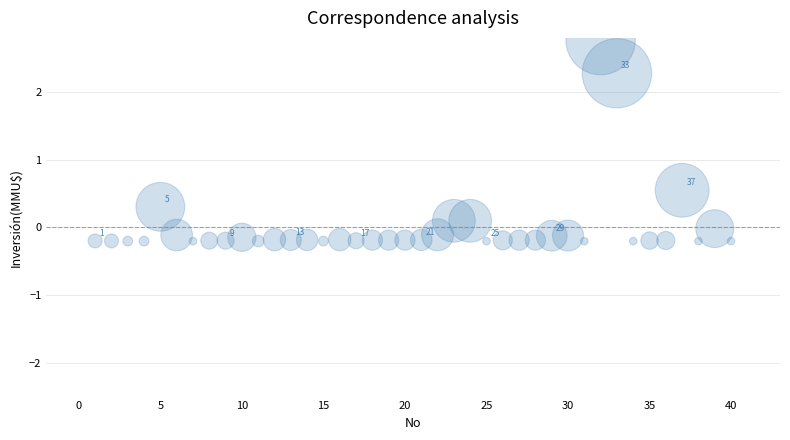

What is the range of Y values (max minus min)?

3.0